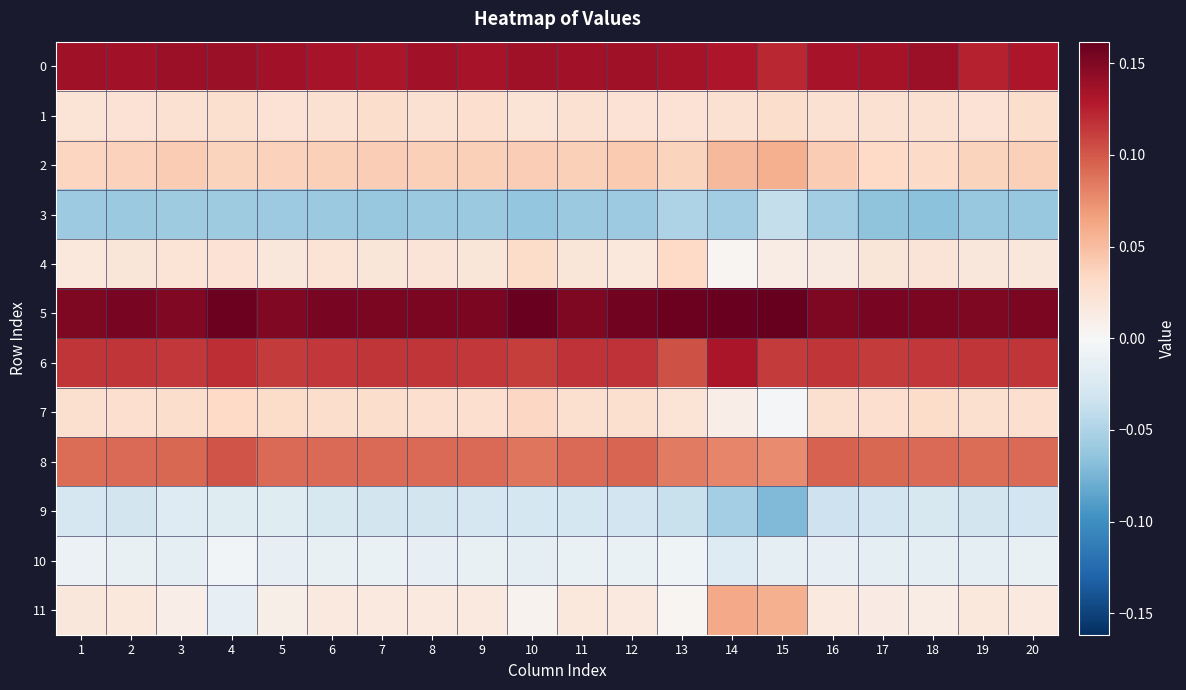

What is the spread (max minus min) of values at 12?

0.2